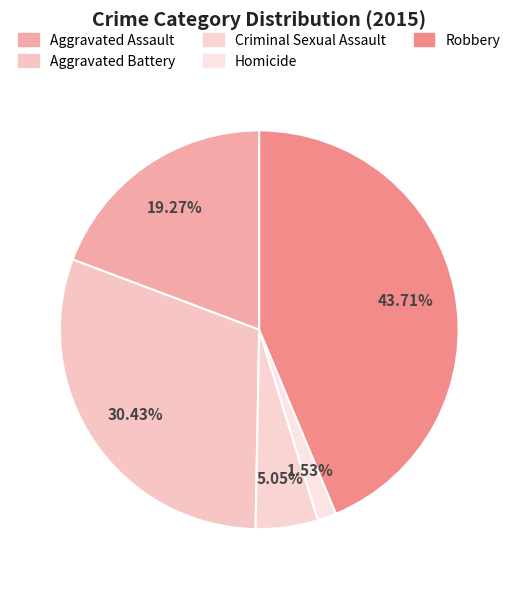

What is the smallest slice in the pie chart?

Homicide